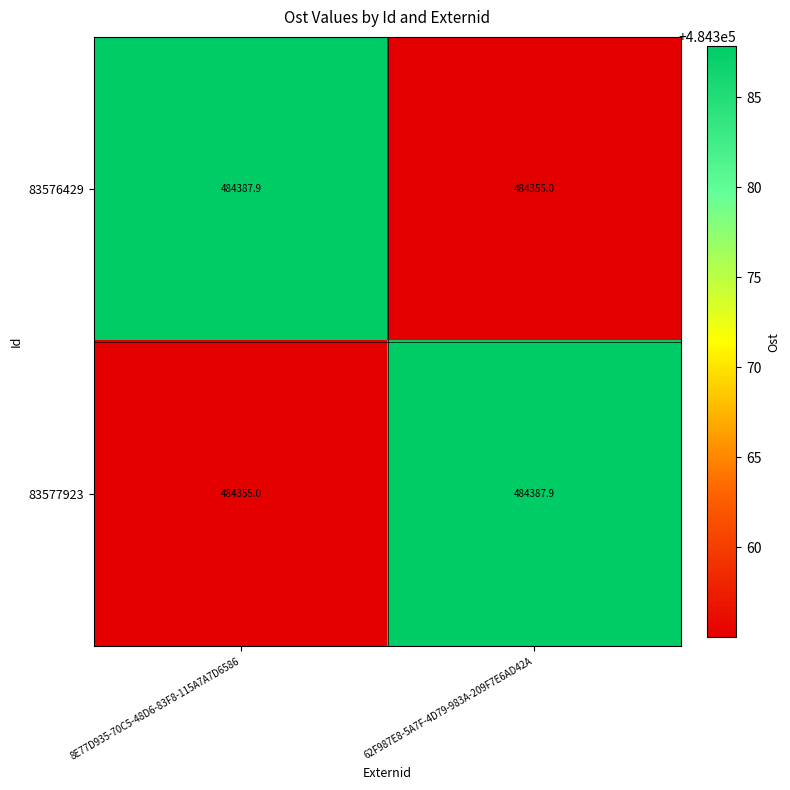

Reading left to right, what are all the values shown in this chart?

83576429: 484387.9	484355.0
83577923: 484355.0	484387.9